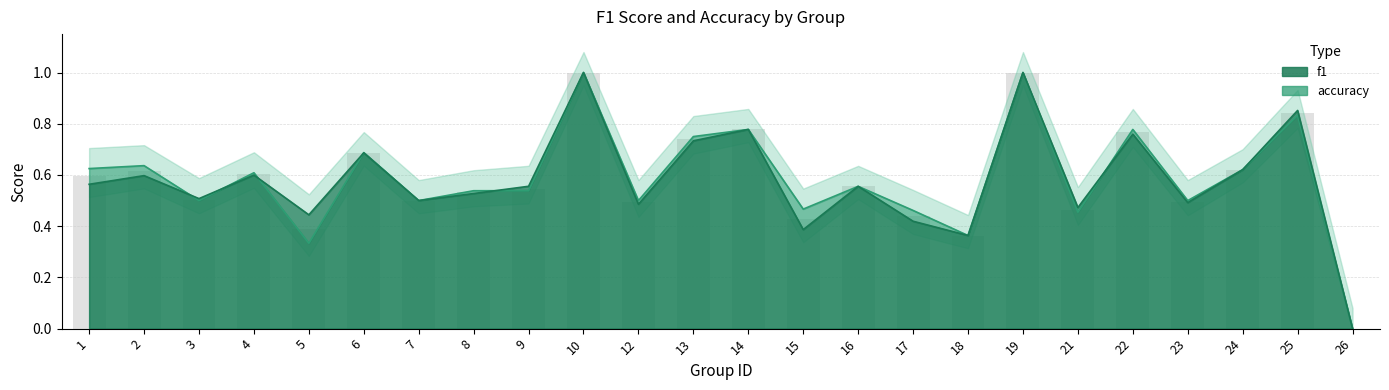

Is it true that f1 equals 1.0 at 2?

False